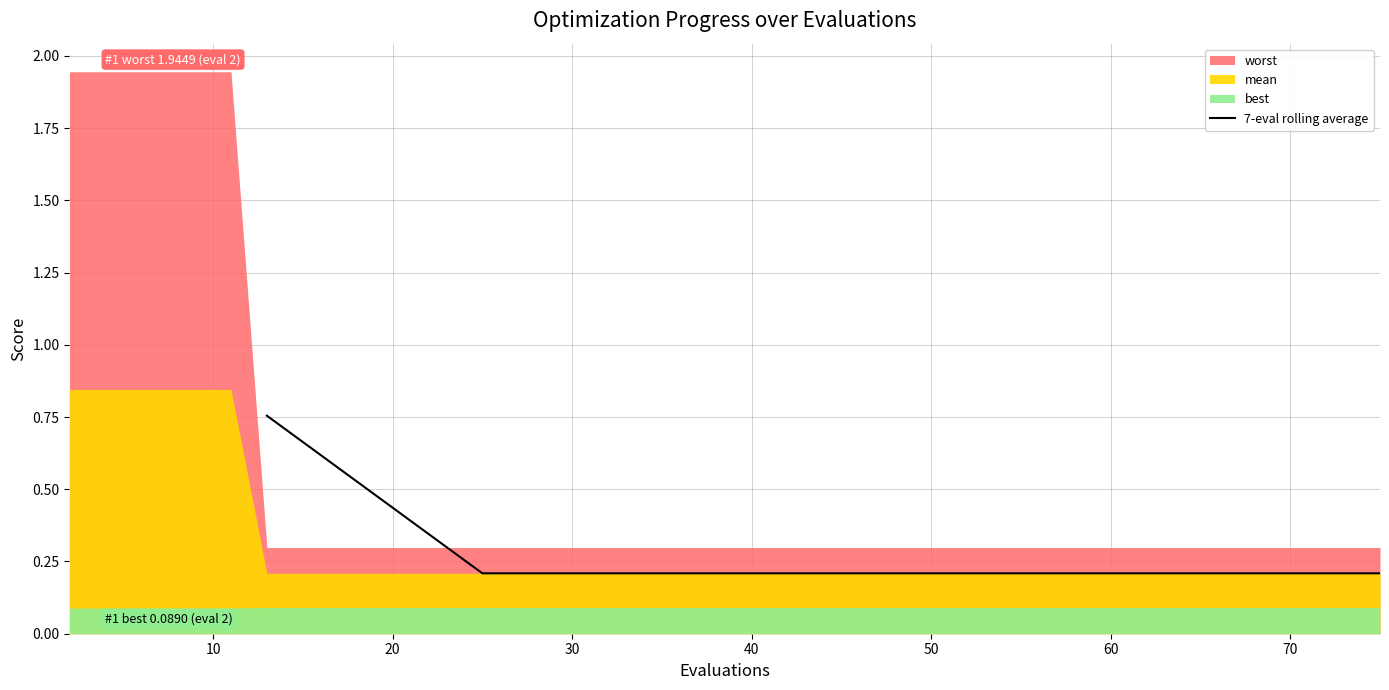

The chart shows a value of 0.2 at 50. True or false?

False